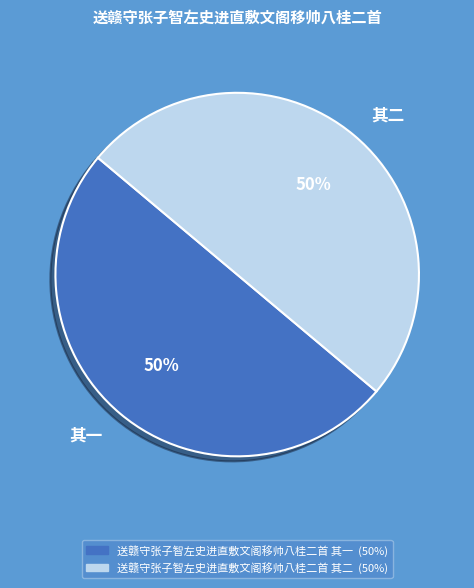

What is the ratio of the value at 其一 to the value at 其二?

1.0